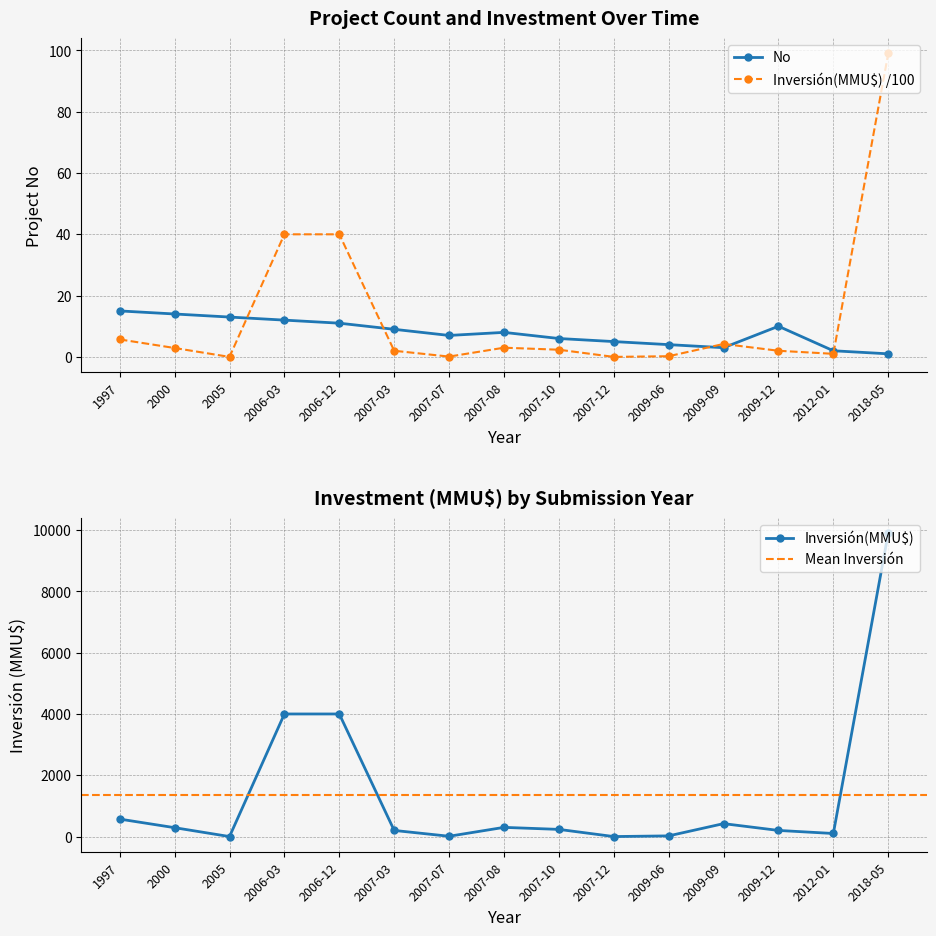

What is the value of the No point at the 10th from the left?

5.0